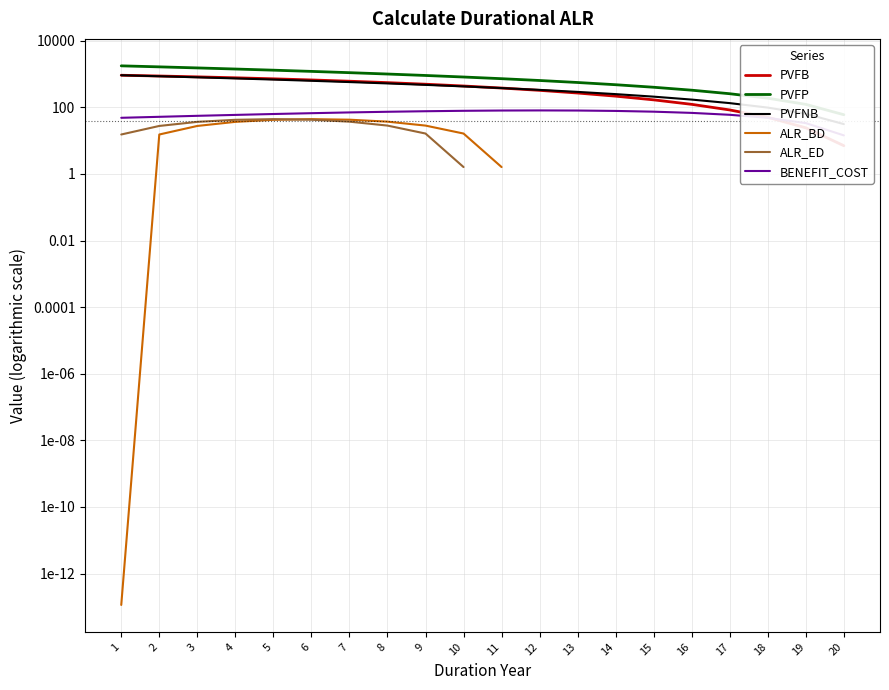

At which label is BENEFIT_COST closest to 47?

18